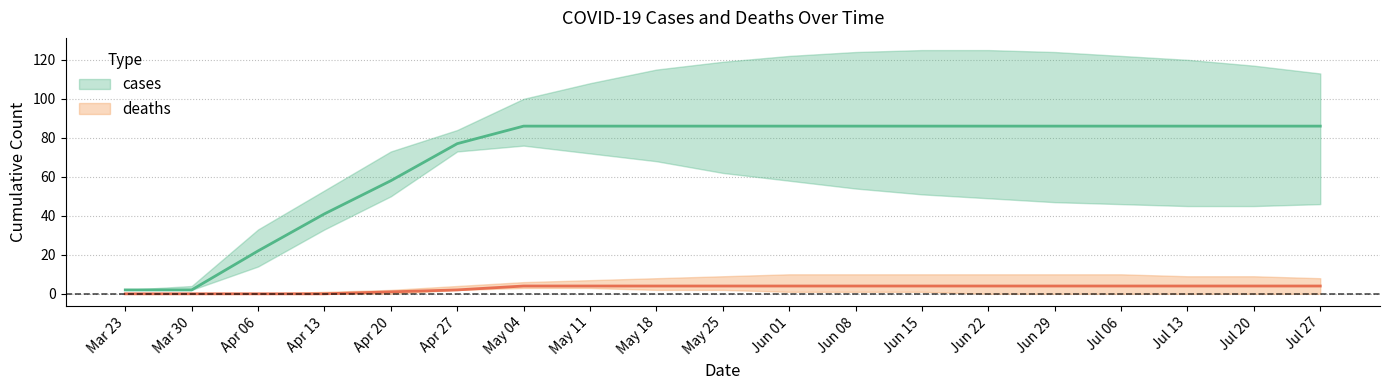

Which label corresponds to the largest value in the chart?

May 04